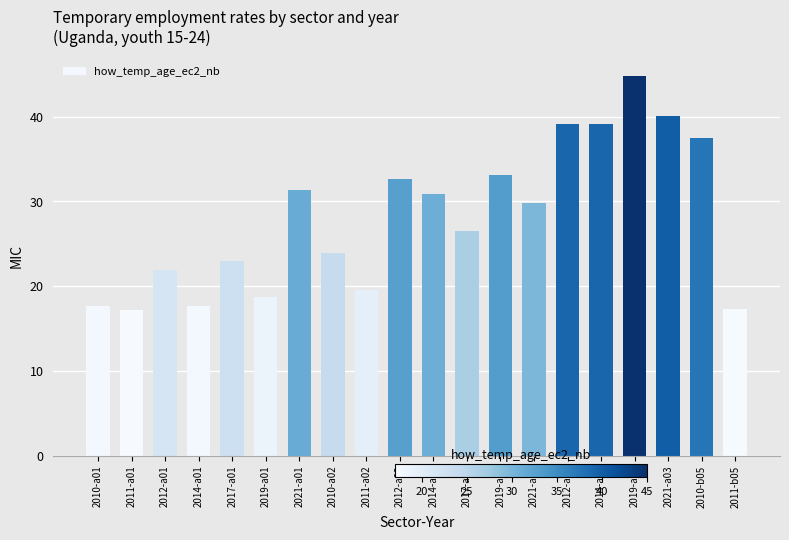

The chart shows a value of 25.5 at 2019-a01. True or false?

False